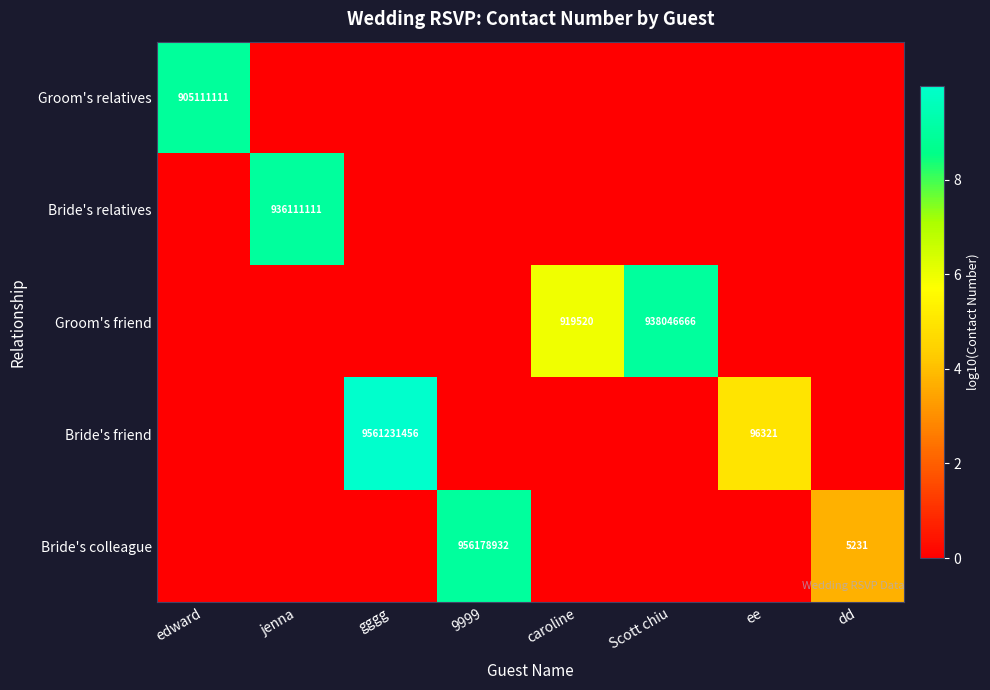

Is it true that Groom's relatives equals 905111111 at edward?

True